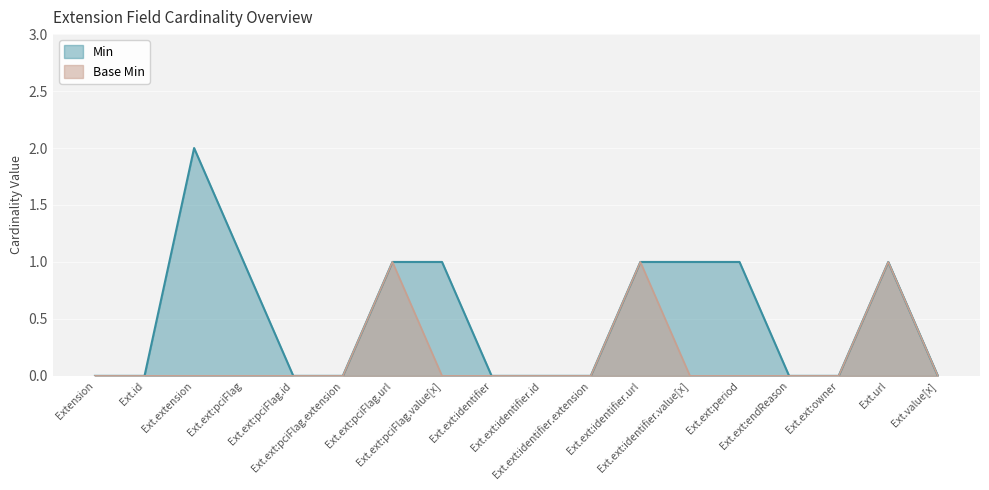

Which series has the largest total across all categories?

Min